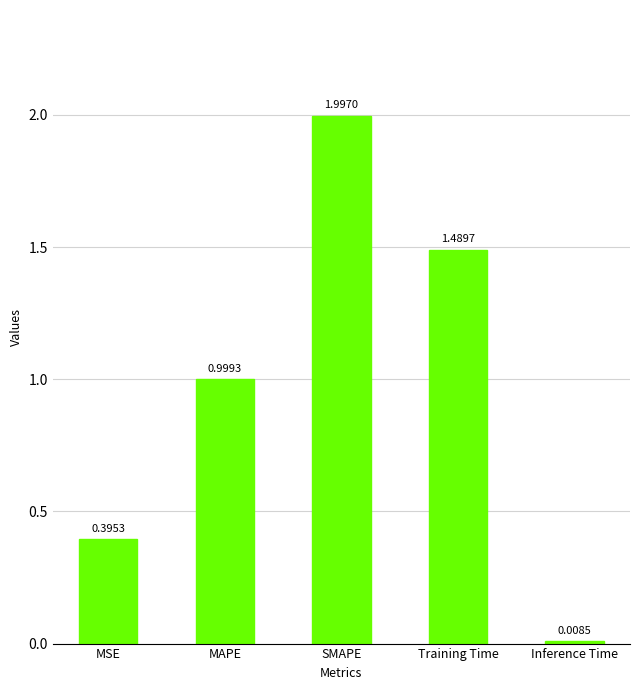

Rank the categories by value from highest to lowest.

SMAPE, Training Time, MAPE, MSE, Inference Time